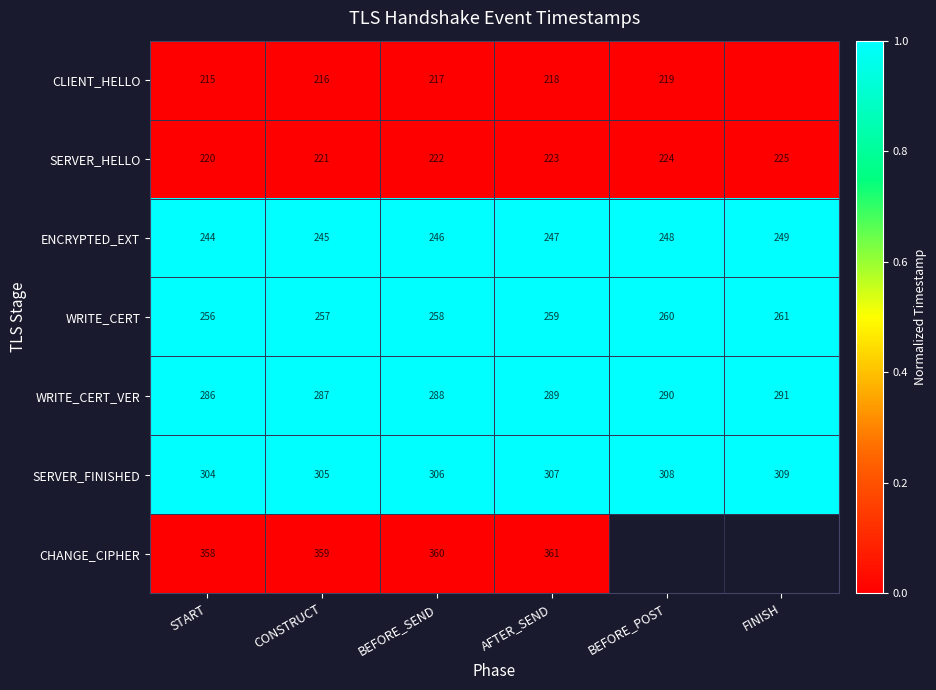

At how many categories does at least one series exceed 0?

6